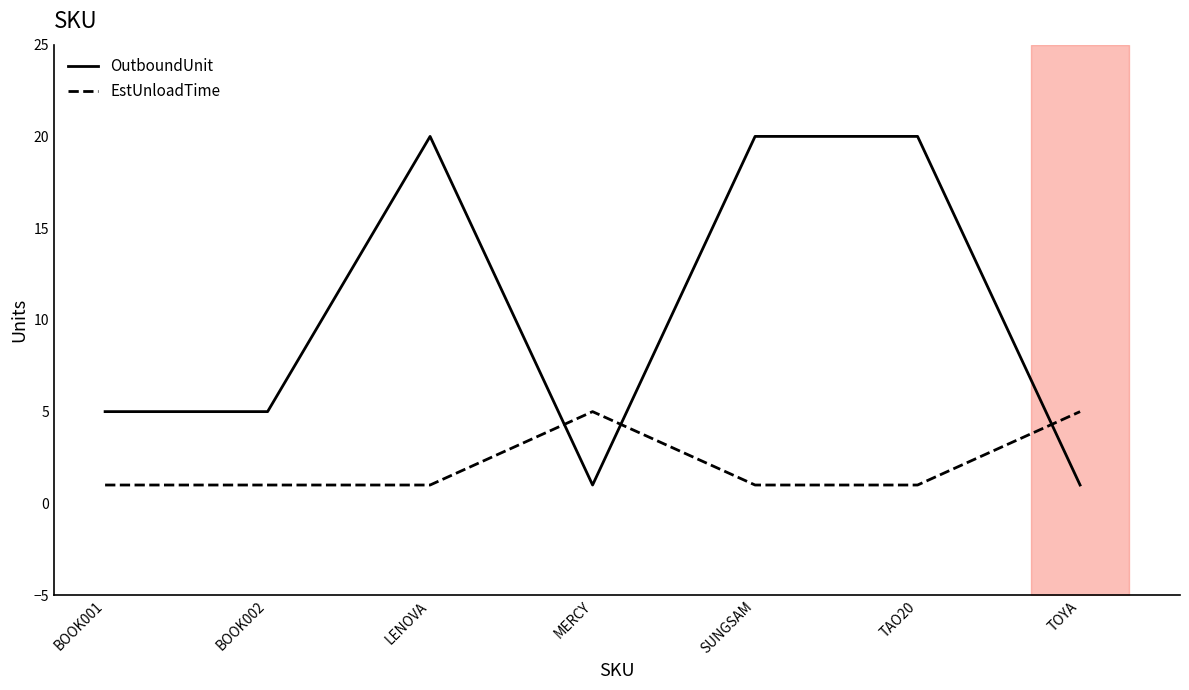

The EstUnloadTime series shows 1 at LENOVA. True or false?

True